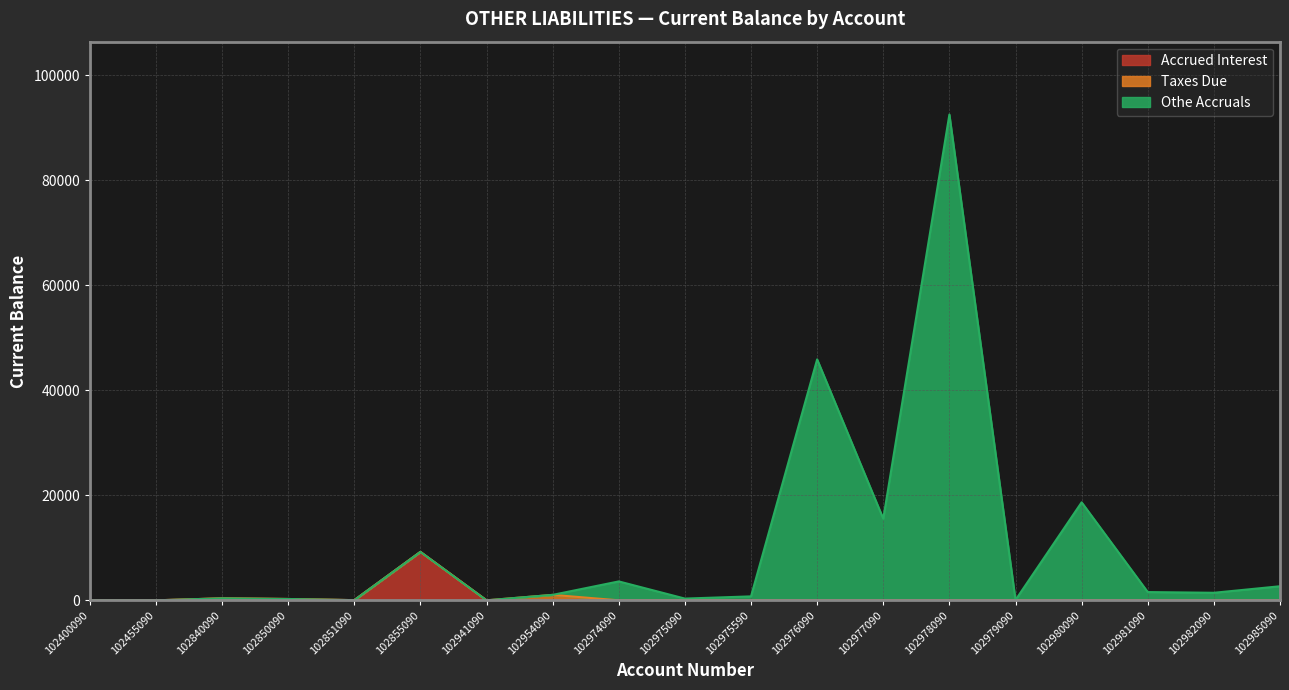

What is the spread (max minus min) of values at 102985090?

2678.0